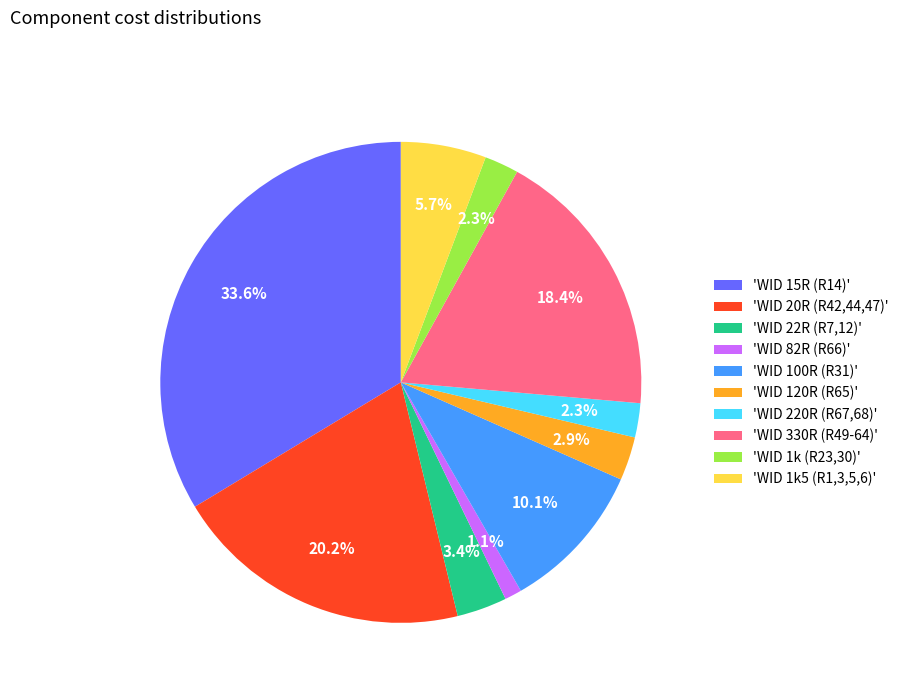

Between 'WID 1k5 (R1,3,5,6)' and 'WID 120R (R65)', which is larger?

'WID 1k5 (R1,3,5,6)'